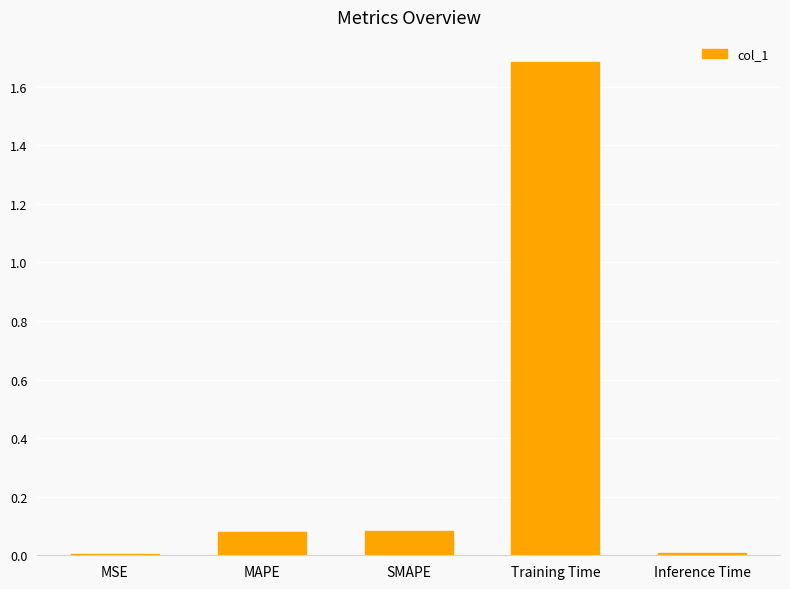

Does the chart contain stacked bars?

No